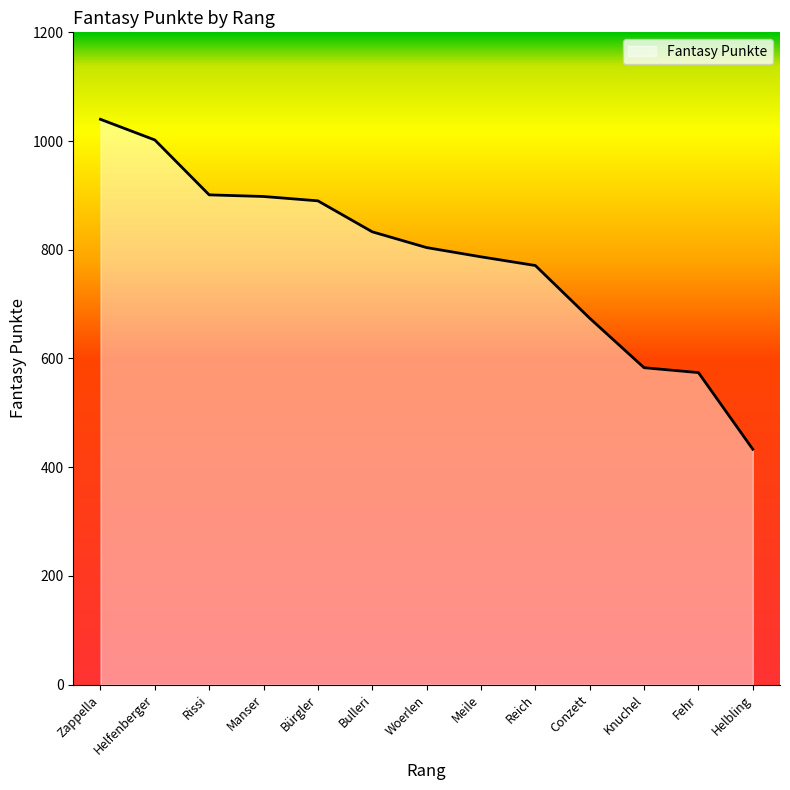

Does the chart display data point markers on the line(s)?

No